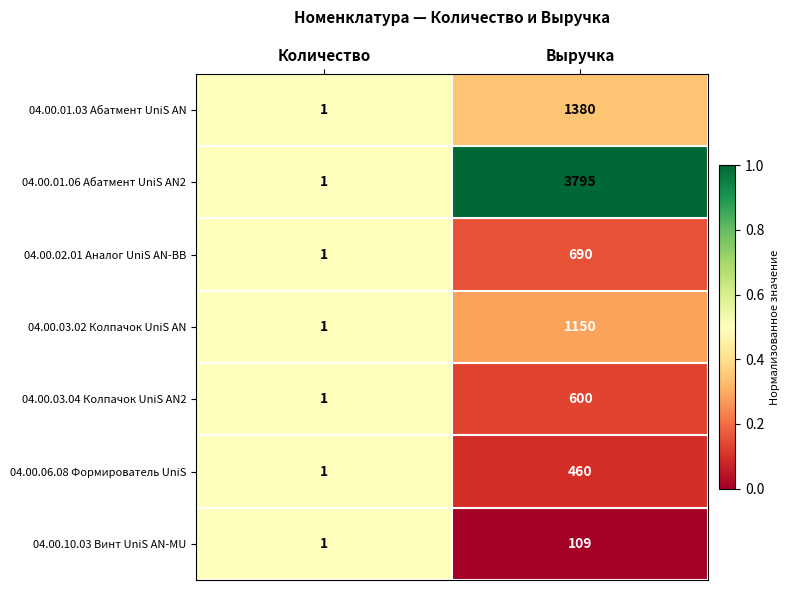

What is the spread (max minus min) of values at Выручка?

3686